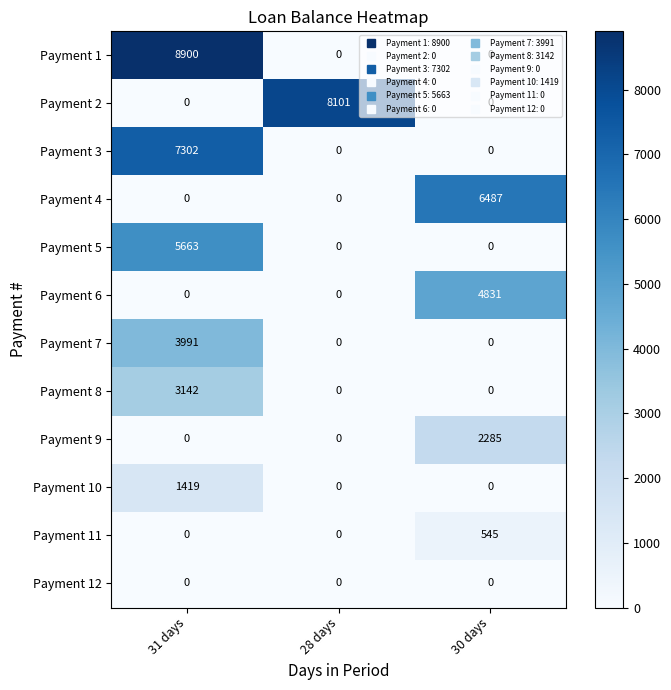

Between 28 days and 30 days, which series saw the biggest shift?

Payment 2